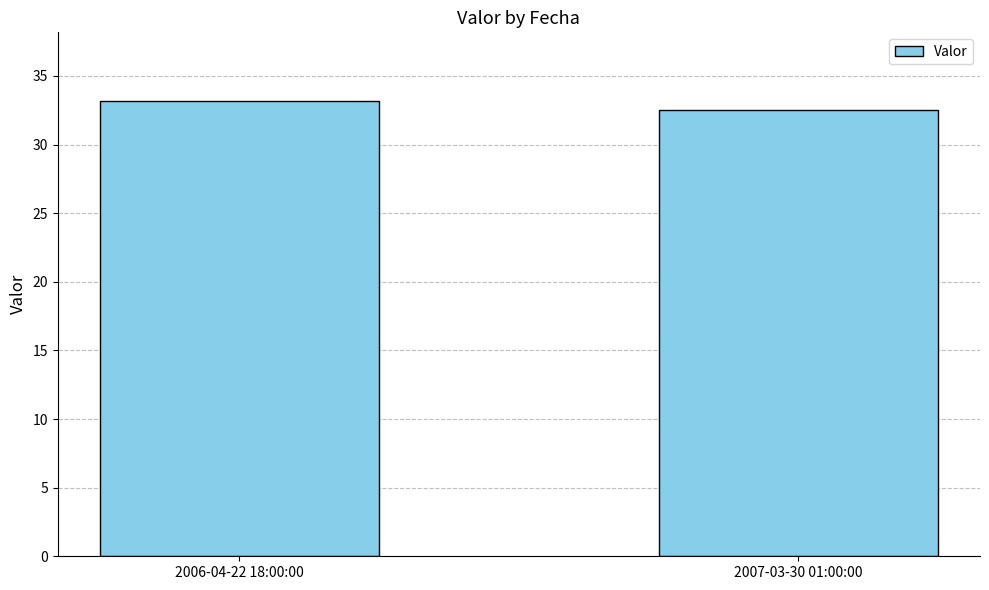

What is the change in value from 2006-04-22 18:00:00 to 2007-03-30 01:00:00?

-0.7